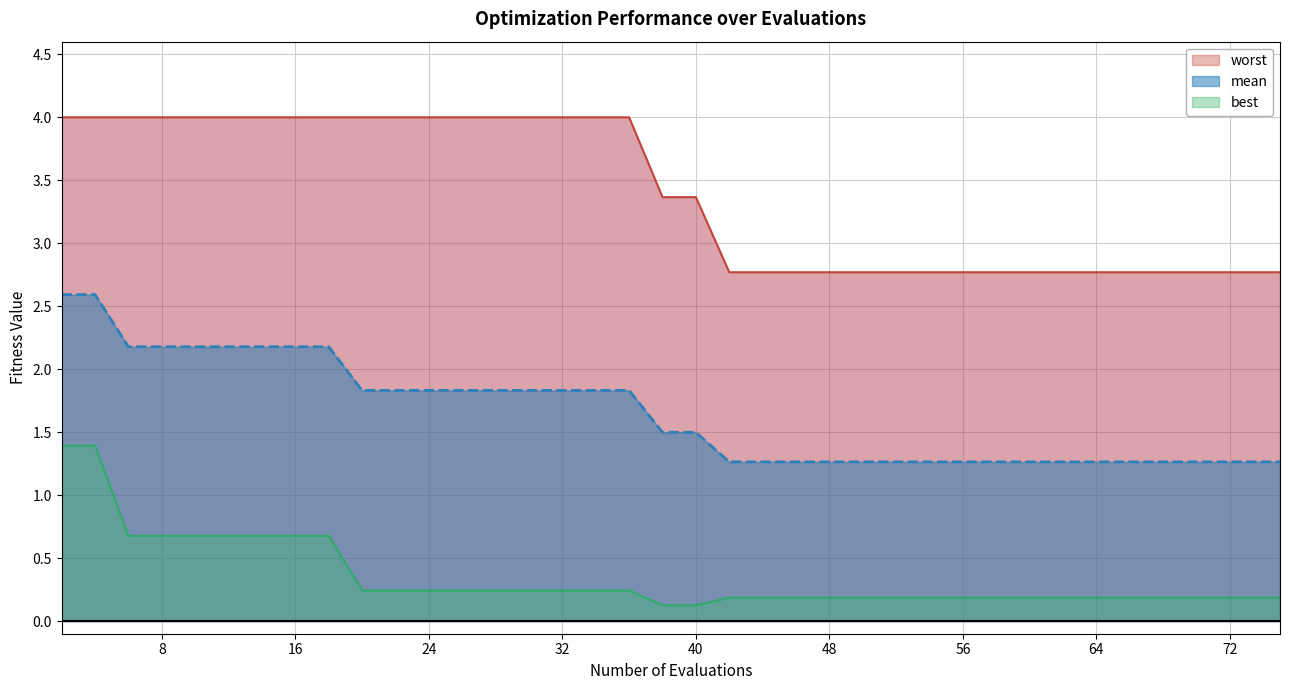

What is the value of the worst point at the 13th from the left?

4.0